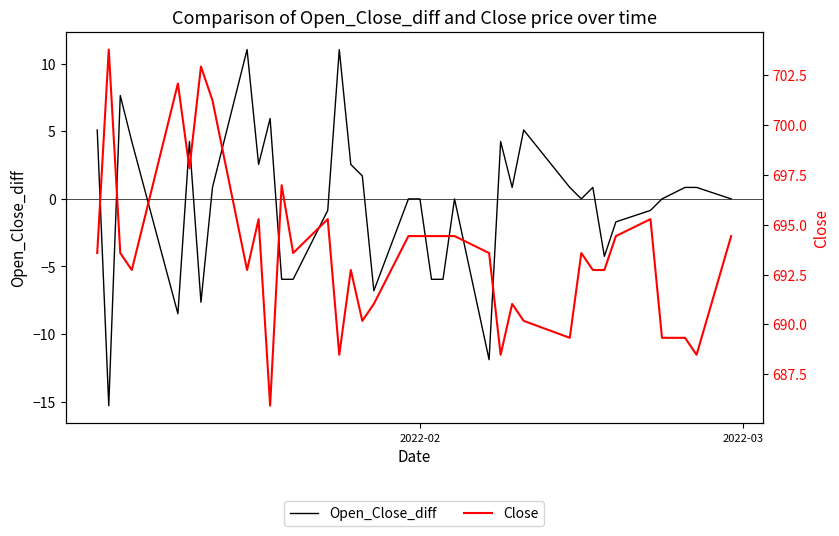

True or false: Close and Open_Close_diff intersect in this chart.

False